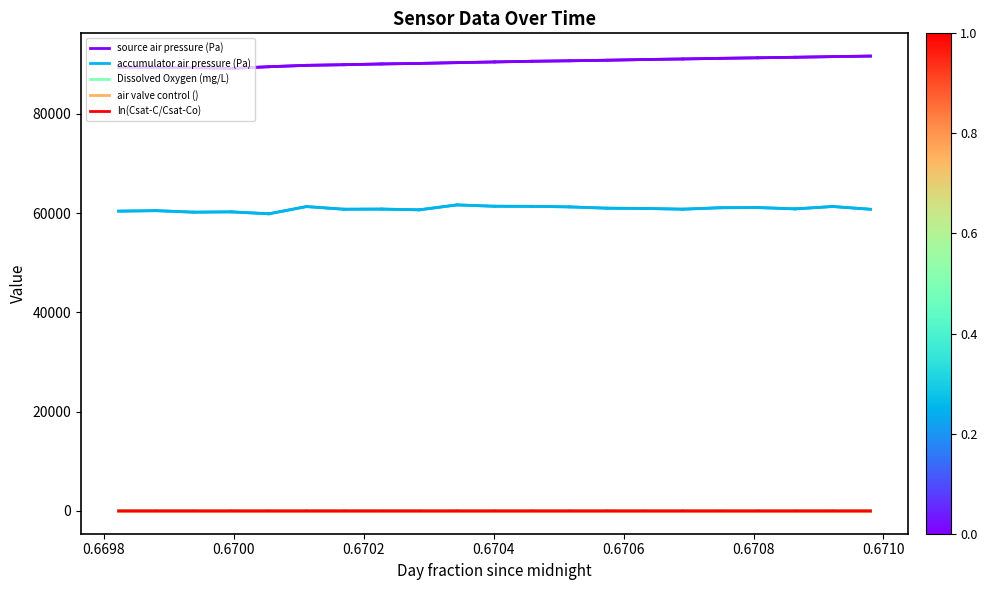

True or false: Dissolved Oxygen (mg/L) and source air pressure (Pa) cross at least once.

False